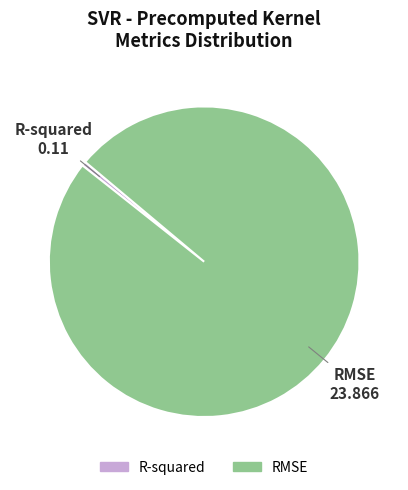

Rank the categories by value from highest to lowest.

RMSE, R-squared